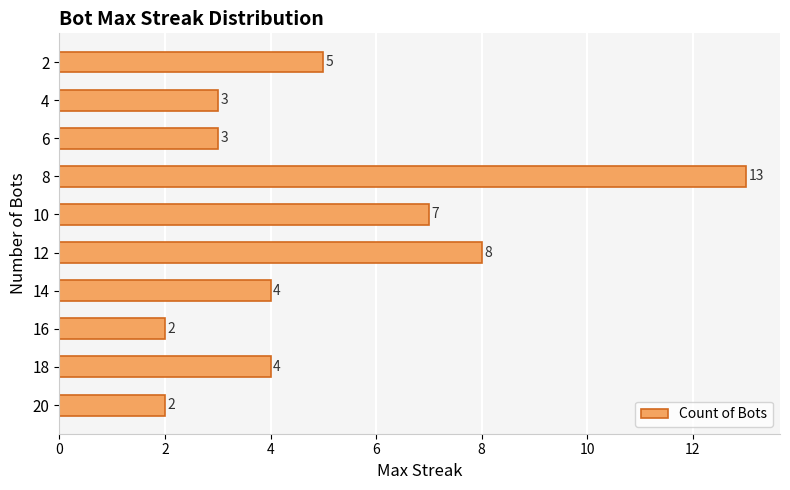

What is the difference between the maximum and second lowest values?

11